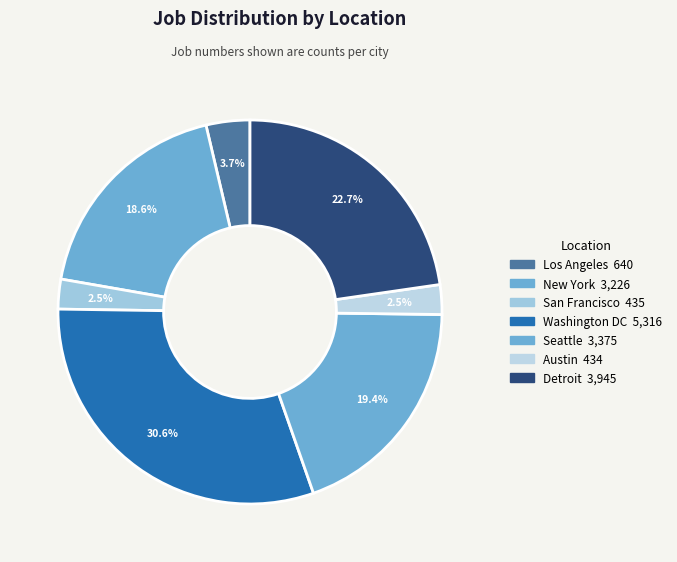

Count the number of slices in the pie.

7